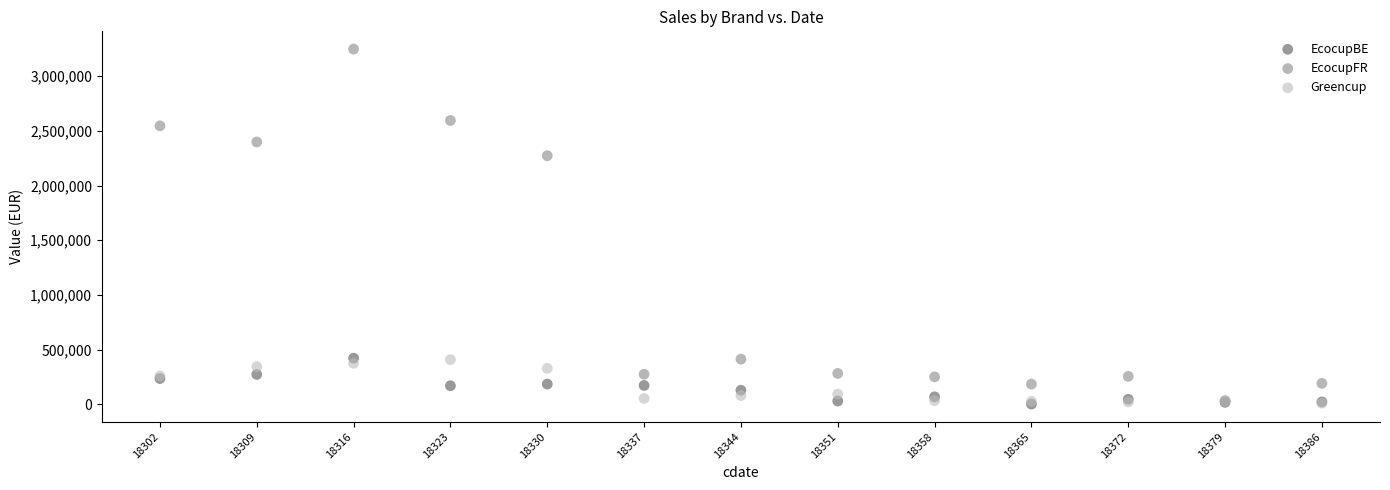

Across all series, what Y value is closest to 1624587?

2272252.1